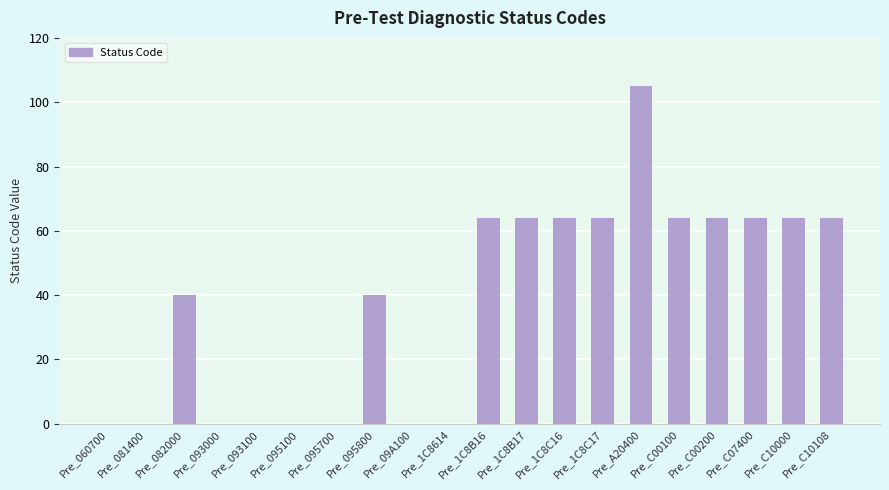

Reading right to left, transcribe all the data shown in this chart.

64	64	64	64	64	105	64	64	64	64	0	0	40	0	0	0	0	40	0	0